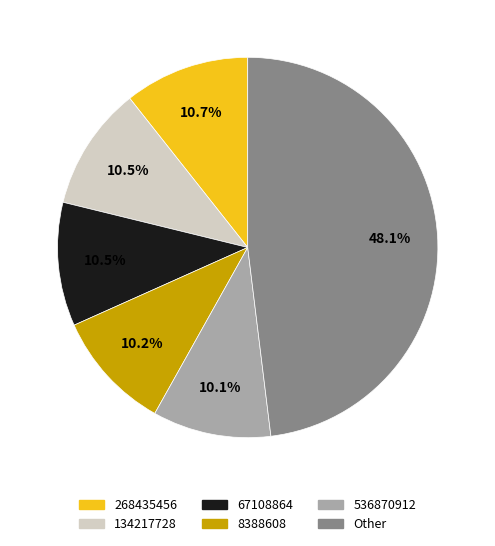

Is there any slice that represents more than half of the pie?

No